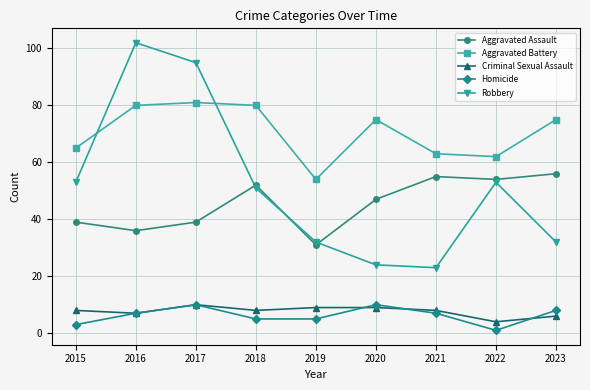

How many lines are shown in the chart?

5